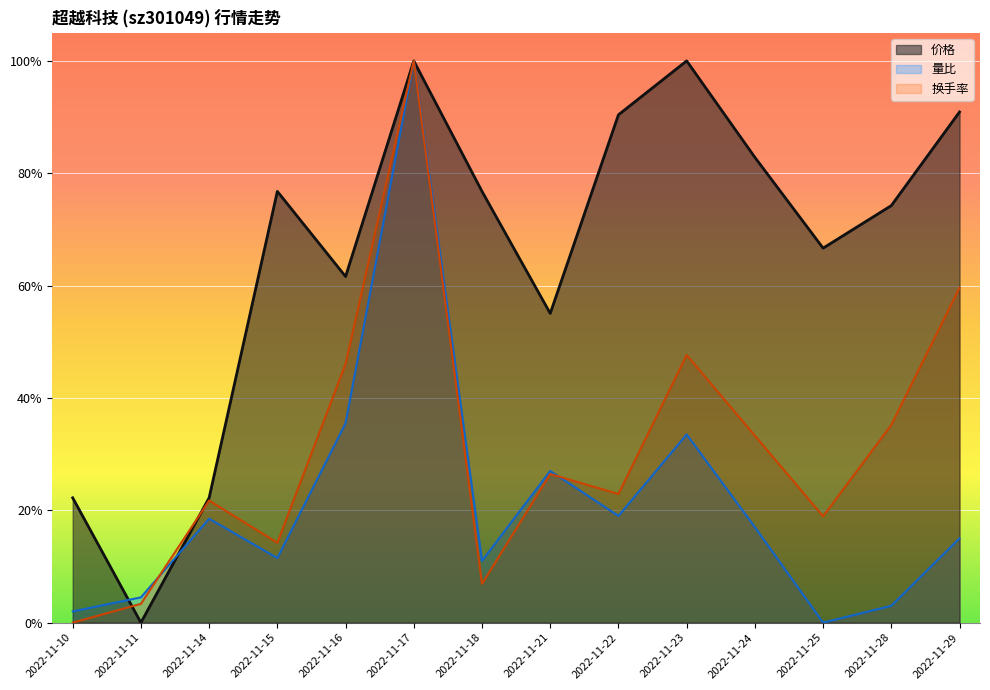

Between which two adjacent categories do 量比 and 换手率 first intersect?

2022-11-11 and 2022-11-14